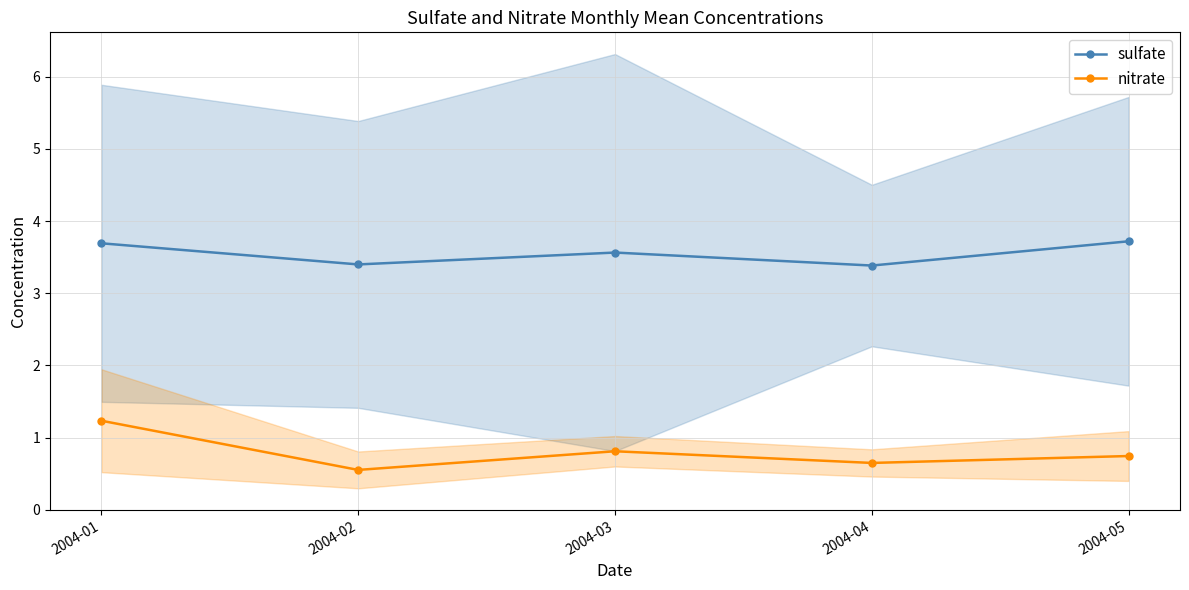

True or false: sulfate and nitrate intersect in this chart.

False